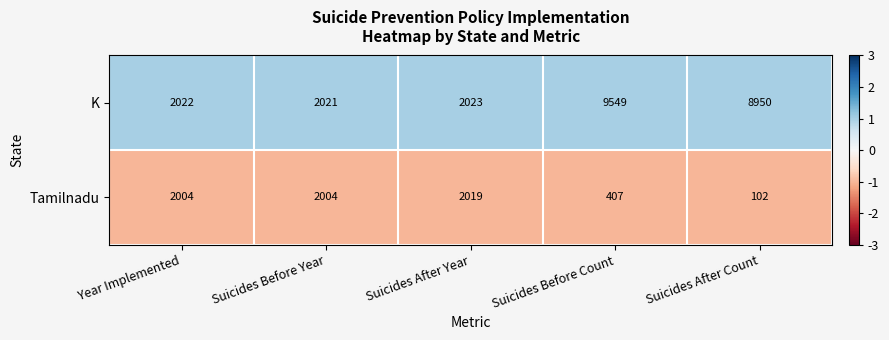

Rank the series by their maximum value, from highest to lowest.

K, Tamilnadu